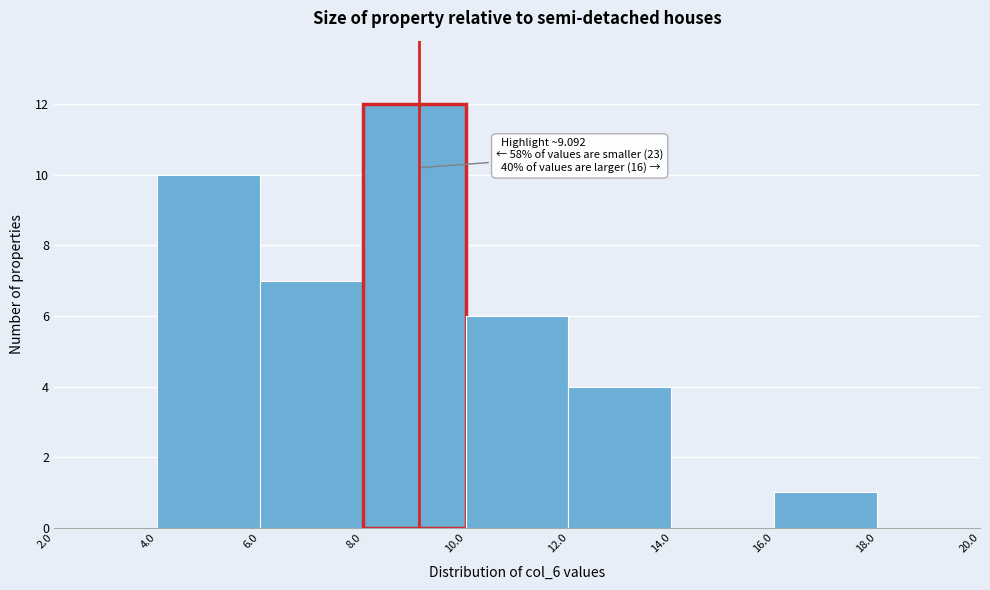

Over which range of the x-axis is the bar tallest?

8.0 to 10.0